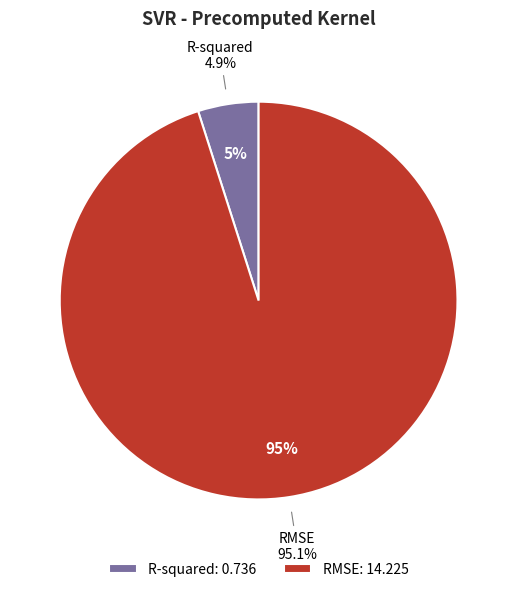

Which category accounts for the majority?

RMSE